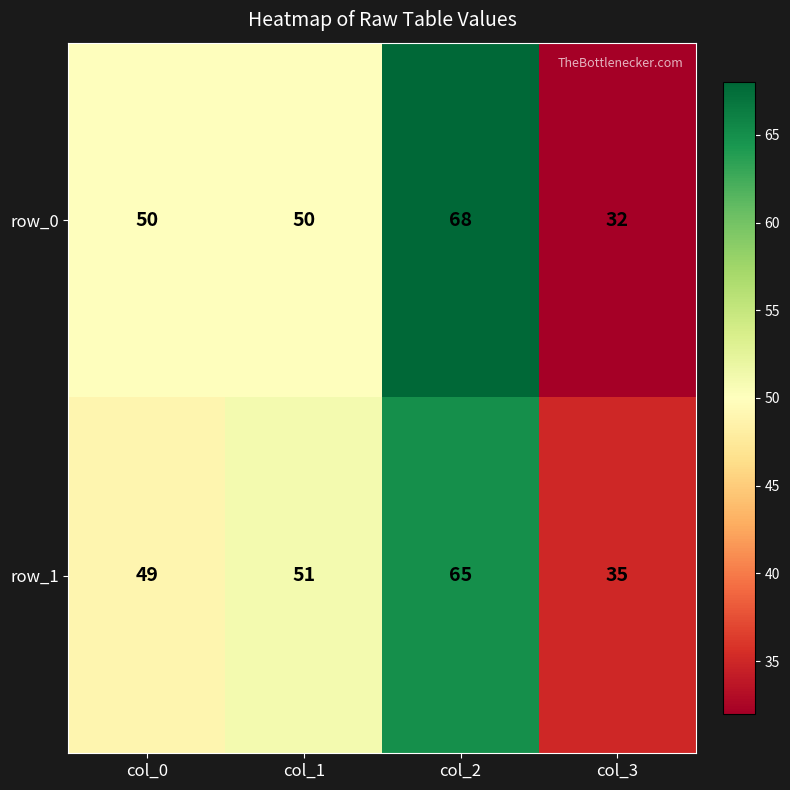

Reading right to left, transcribe all the data shown in this chart.

row_0: 32	68	50	50
row_1: 35	65	51	49